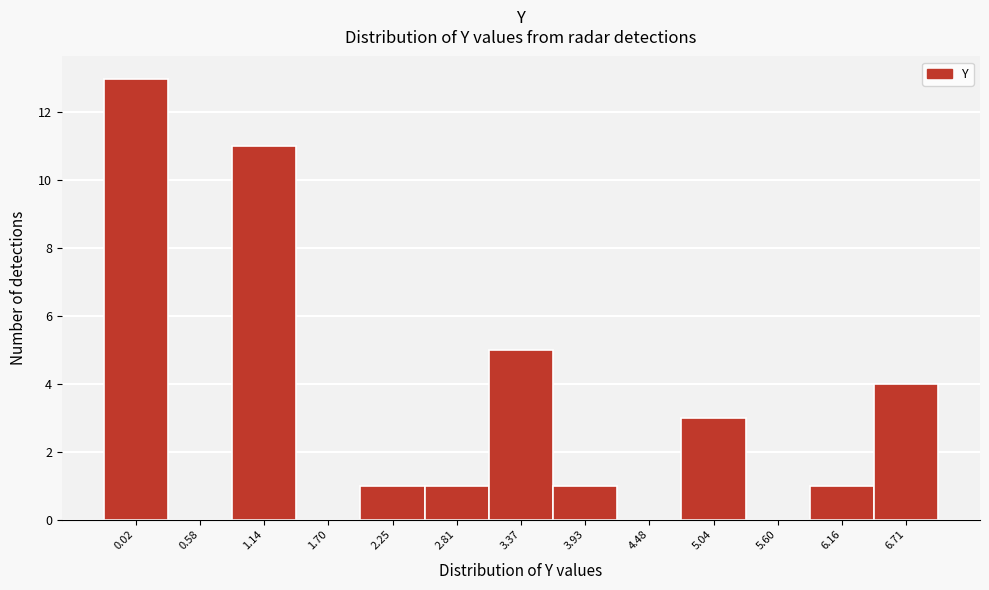

Reading right to left, list all the values displayed in this chart.

6.71=4	6.16=1	5.60=0	5.04=3	4.48=0	3.93=1	3.37=5	2.81=1	2.25=1	1.70=0	1.14=11	0.58=0	0.02=13